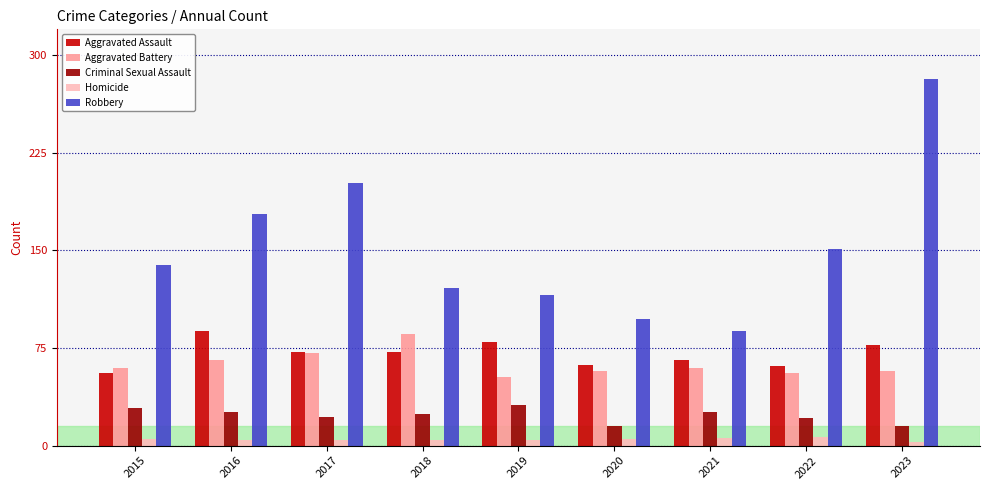

What is the value of the Homicide bar at the 8th from the left?

7